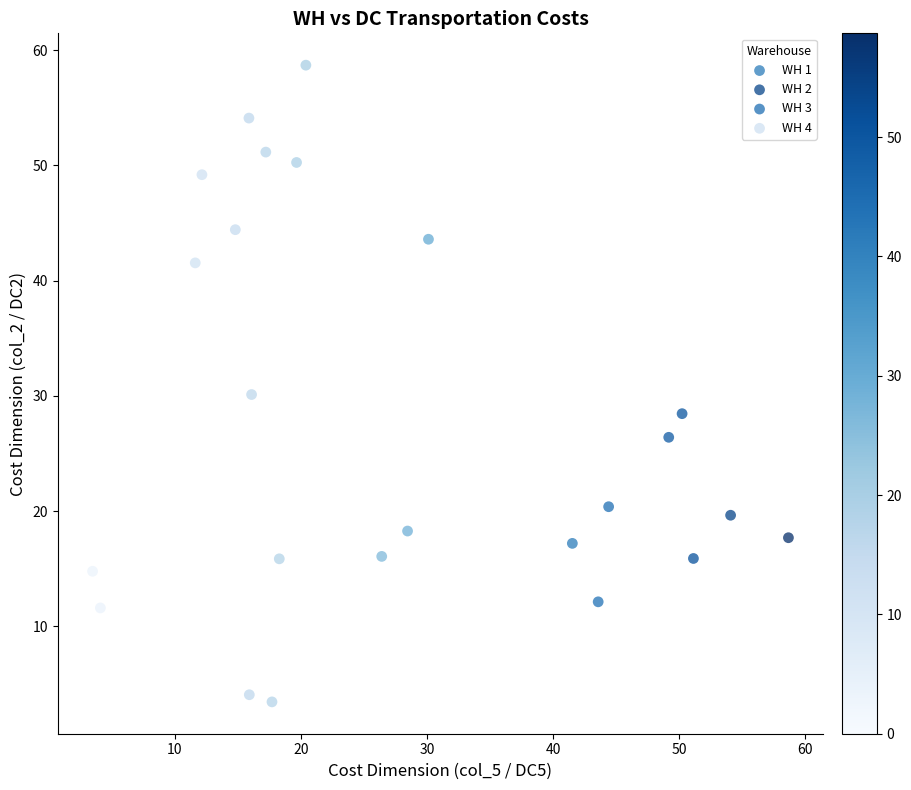

Which series contains the lowest Y value?

WH 3